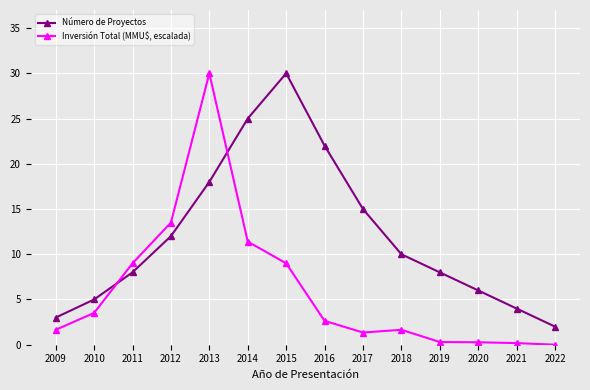

Does the chart have visible grid lines?

Yes